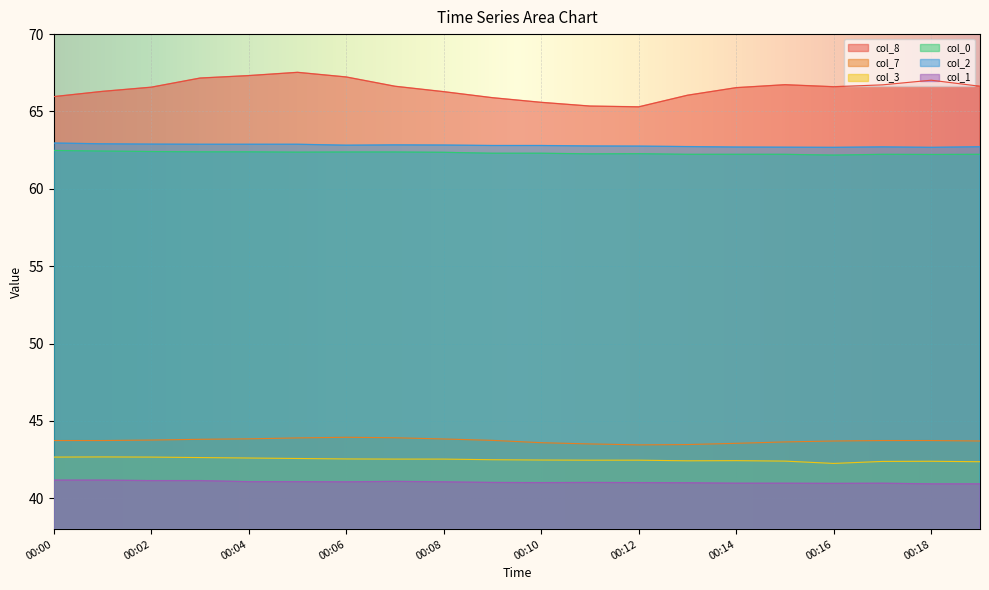

Reading left to right, what are all the values shown in this chart?

col_8: 66.0	66.3	66.6	67.2	67.3	67.5	67.2	66.6	66.3	65.9	65.6	65.3	65.3	66.0	66.5	66.7	66.6	66.7	67.0	66.6
col_7: 43.7	43.7	43.8	43.8	43.8	43.9	43.9	43.9	43.8	43.7	43.6	43.5	43.5	43.5	43.5	43.6	43.7	43.7	43.7	43.7
col_3: 42.7	42.7	42.7	42.6	42.6	42.6	42.5	42.5	42.5	42.5	42.5	42.5	42.5	42.4	42.4	42.4	42.2	42.4	42.4	42.4
col_0: 62.5	62.4	62.4	62.4	62.4	62.4	62.4	62.4	62.4	62.3	62.3	62.3	62.3	62.2	62.2	62.2	62.2	62.2	62.2	62.2
col_2: 63.0	62.9	62.9	62.9	62.9	62.9	62.8	62.8	62.8	62.8	62.8	62.8	62.8	62.7	62.7	62.7	62.7	62.7	62.7	62.7
col_1: 41.2	41.2	41.1	41.1	41.1	41.1	41.1	41.1	41.1	41.0	41.0	41.0	41.0	41.0	41.0	41.0	41.0	41.0	40.9	40.9